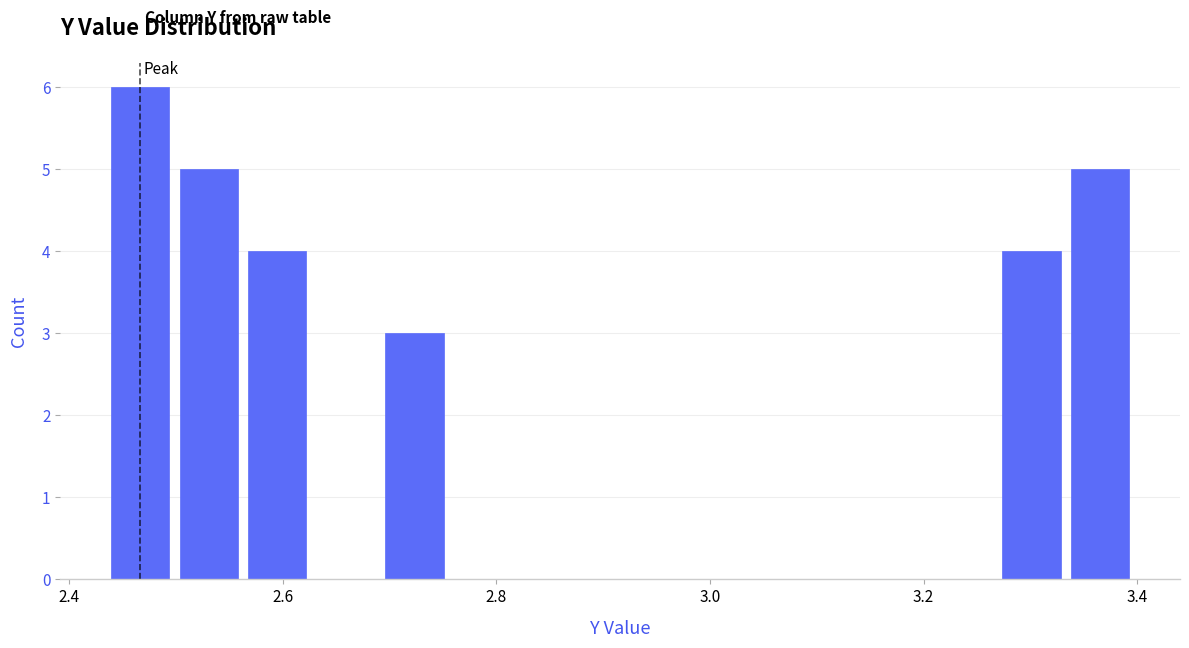

Read against the x-axis, roughly where is the centre of the tallest bar?

2.46